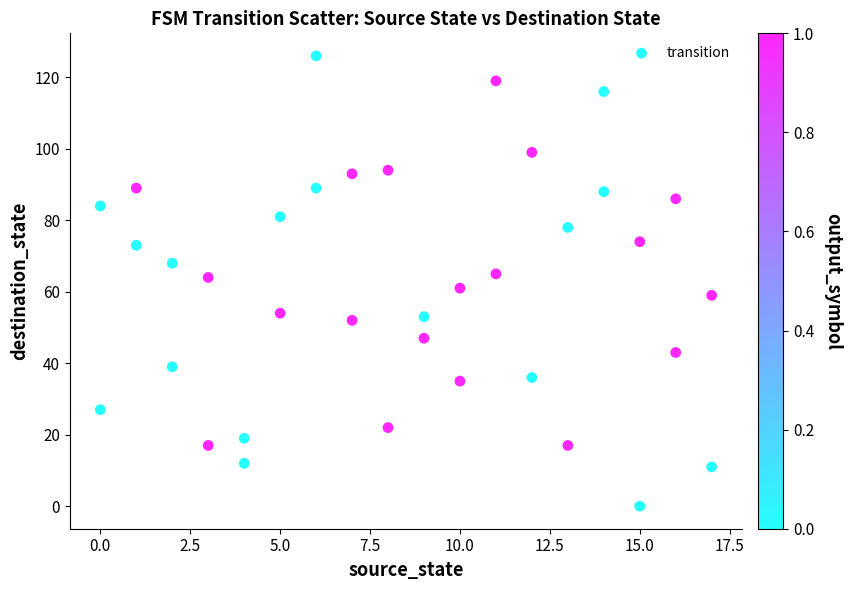

What is the range of X values (max minus min)?

17